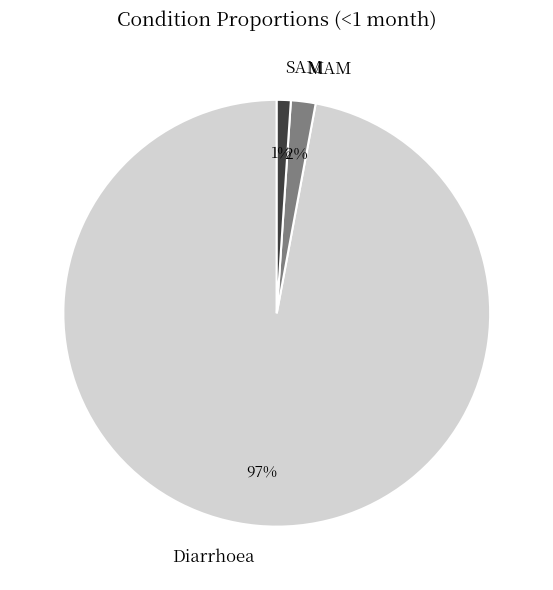

To the nearest percent, what percentage of the pie is SAM?

1%